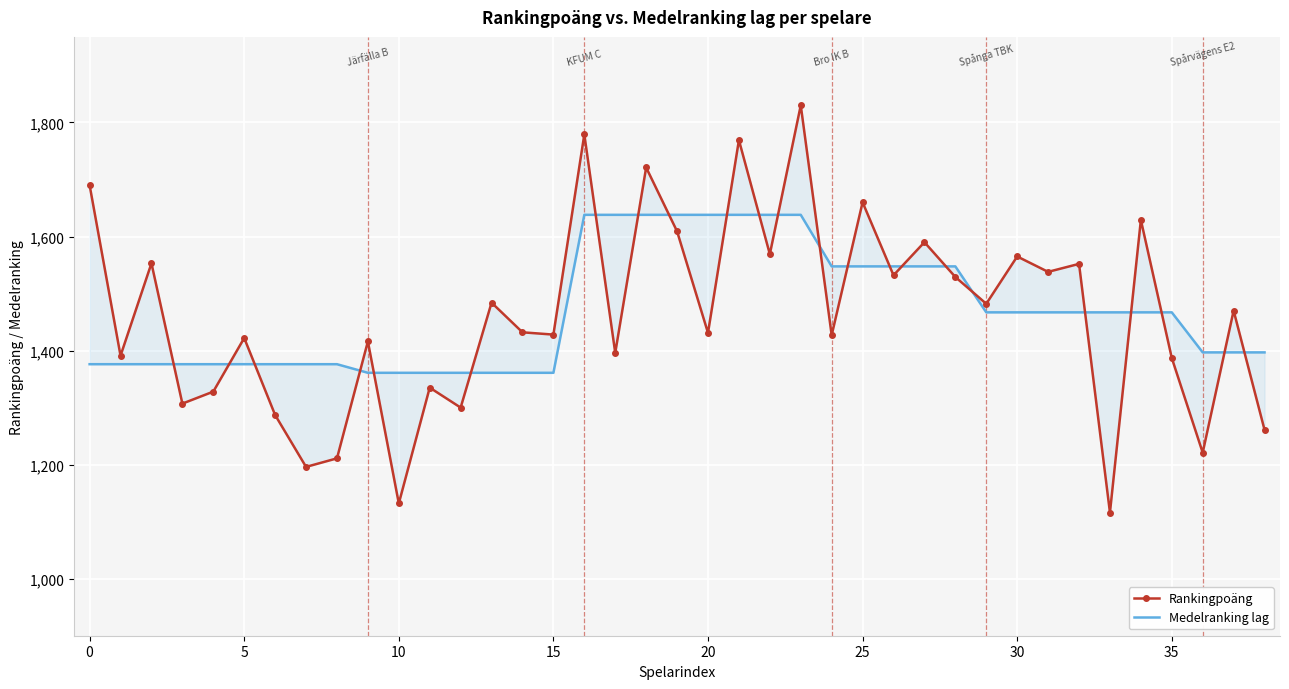

What is the spread (max minus min) of values at 23?

192.0